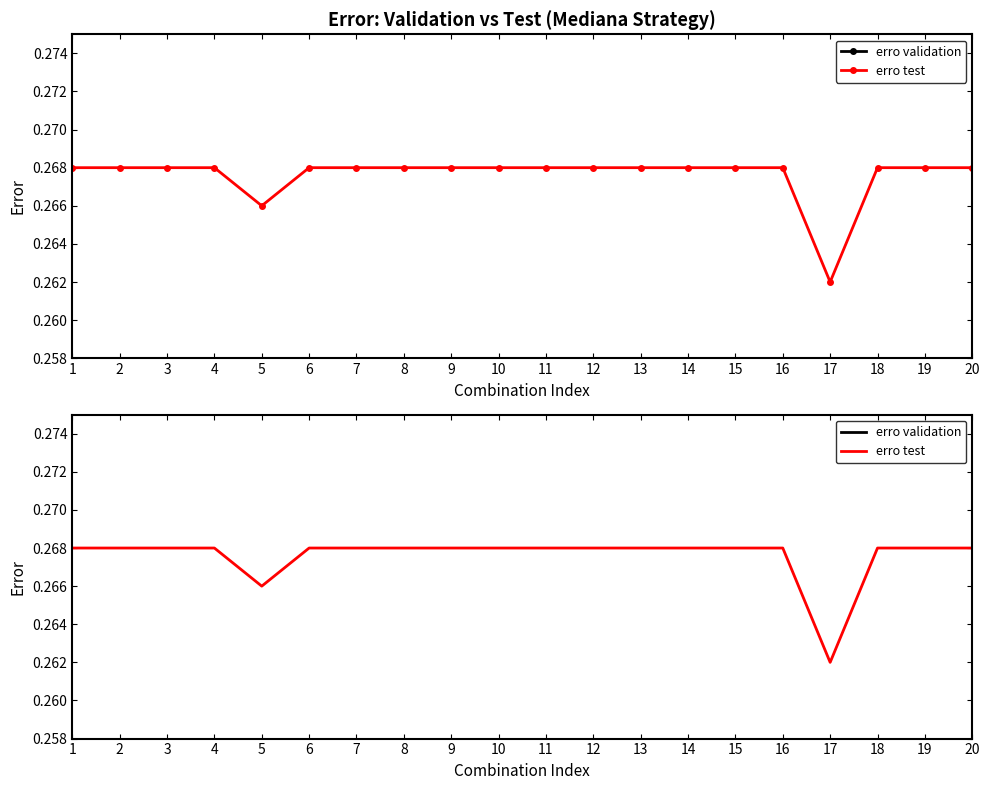

Between 10 and 9, which is larger?

10